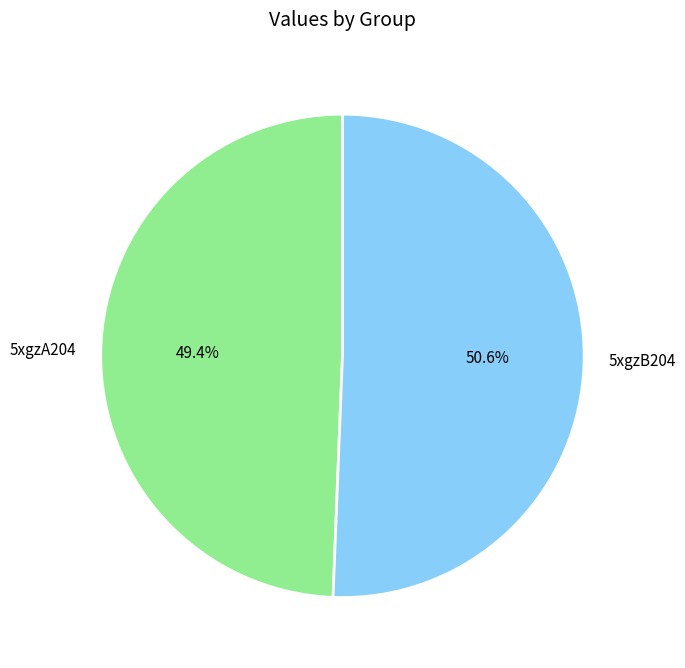

To the nearest percent, what portion does 5xgzA204 represent?

49%